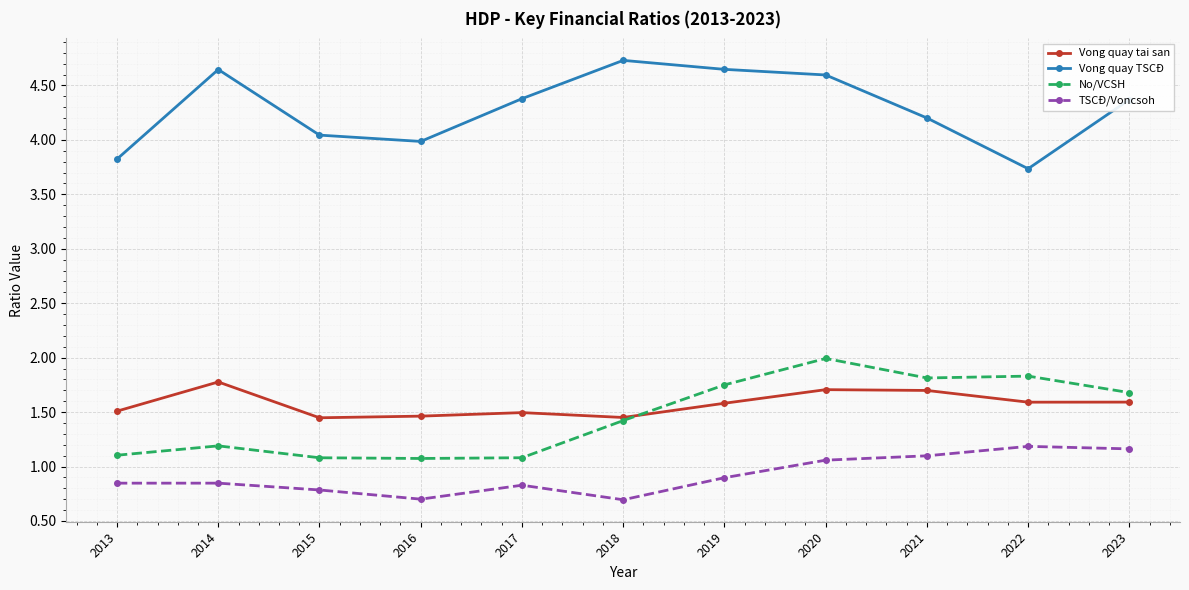

How many lines are shown in the chart?

4